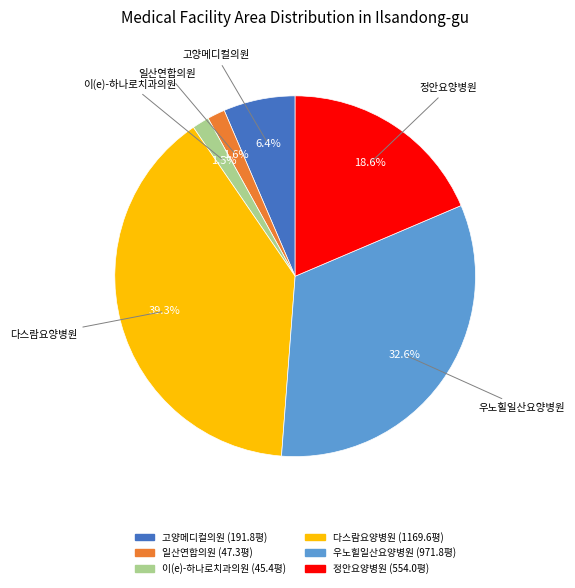

Does any single category account for the majority?

No